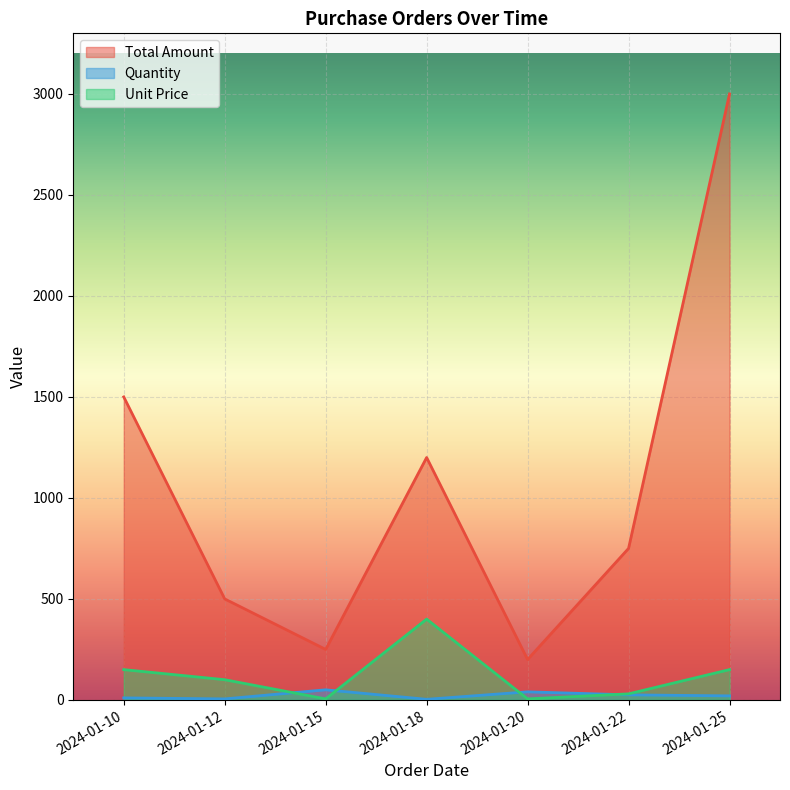

What is the spread (max minus min) of values at 2024-01-12?

495